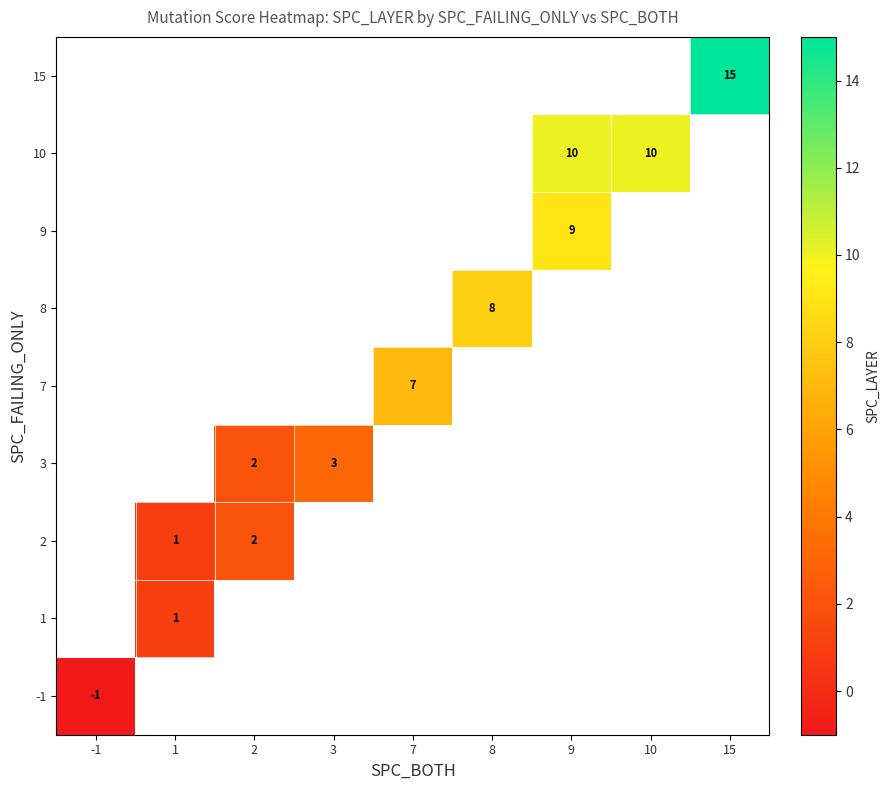

What is the minimum value shown in the chart?

-1.0